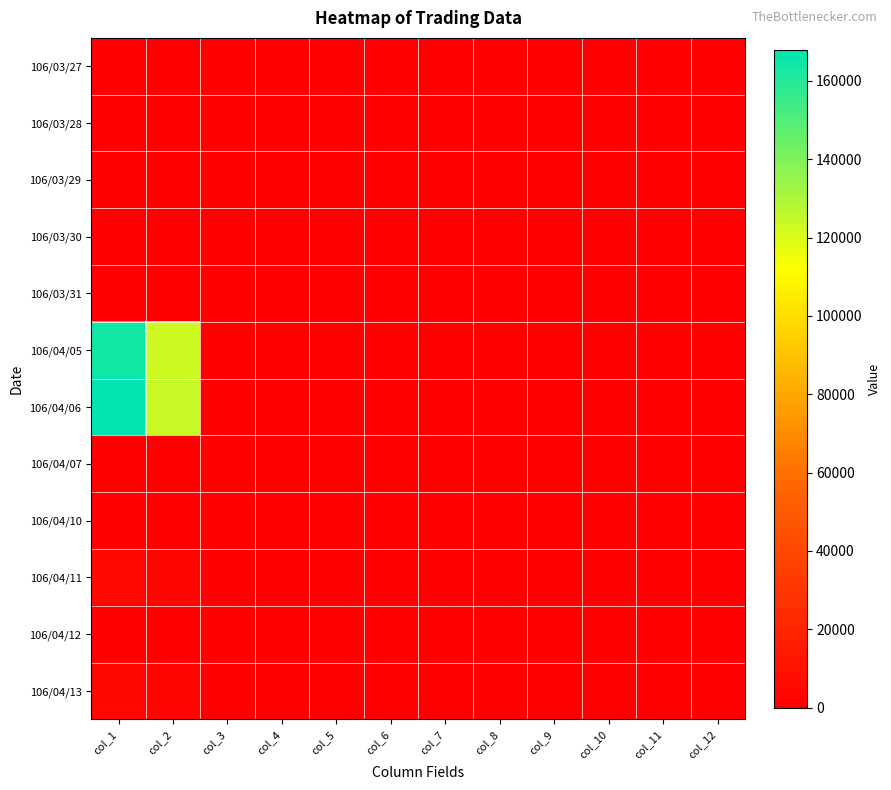

List the series in order of their peak value, highest first.

106/04/06, 106/04/05, 106/04/11, 106/04/13, 106/03/27, 106/03/28, 106/03/29, 106/03/30, 106/03/31, 106/04/07, 106/04/10, 106/04/12